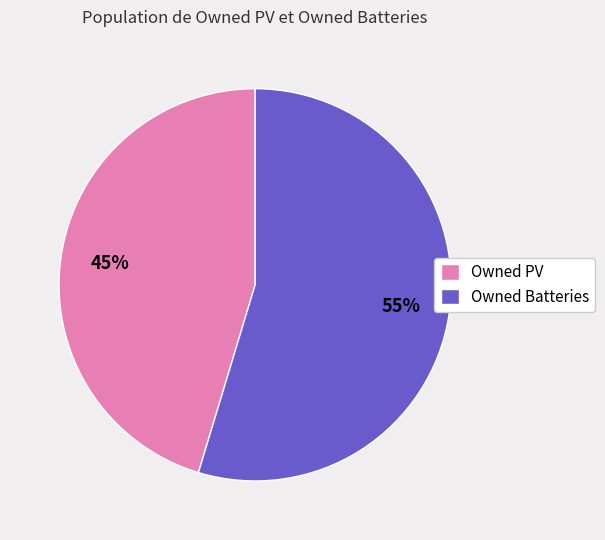

Between Owned PV and Owned Batteries, which is larger?

Owned Batteries